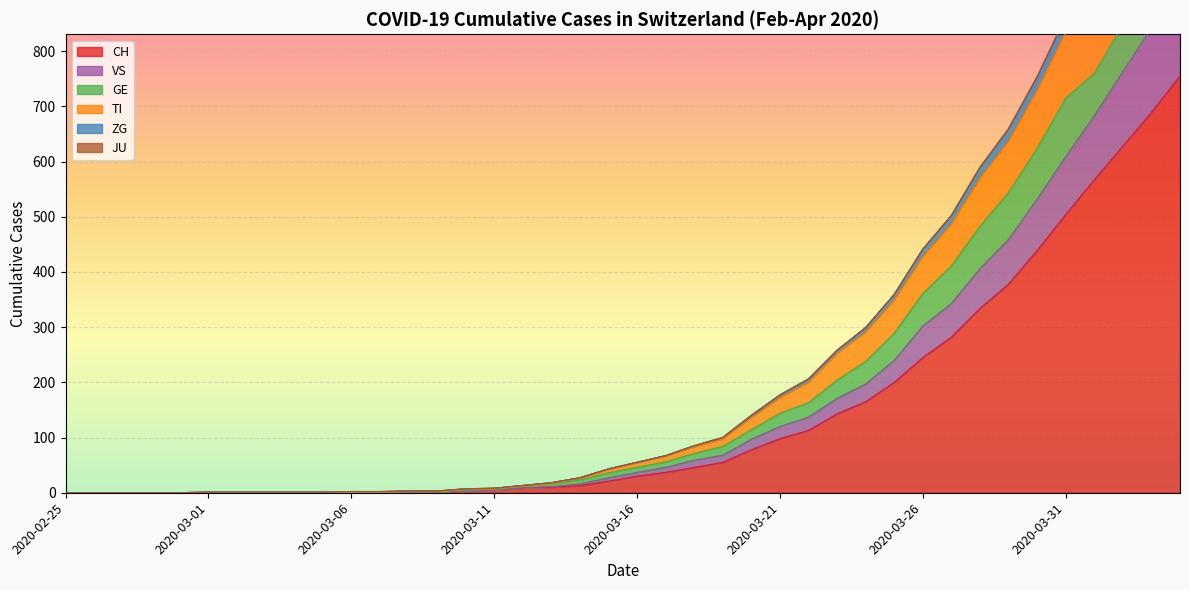

What position from the left is 2020-03-20?

25